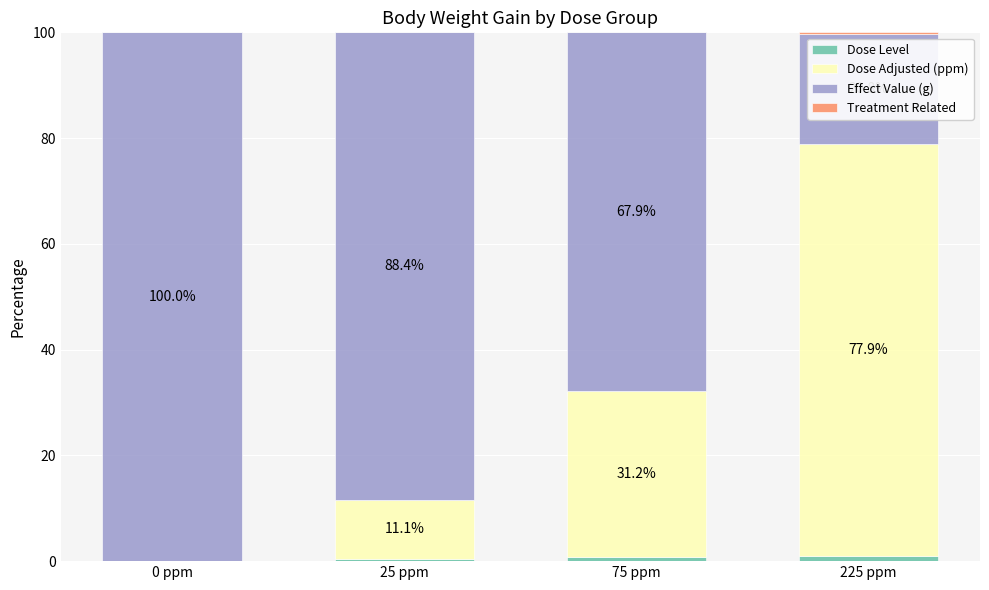

What is the total value across all series at 0 ppm?

100.0